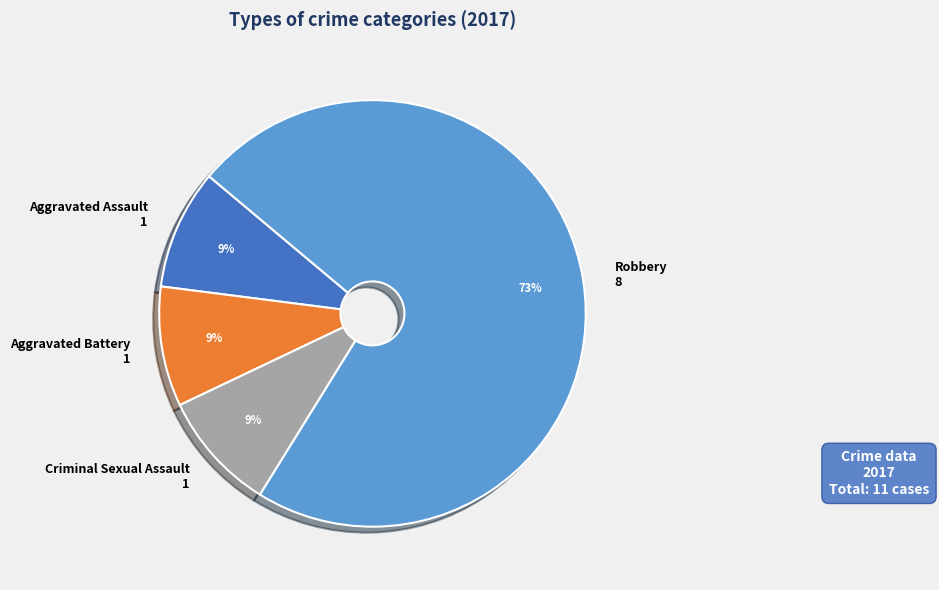

Which has a higher value, Aggravated Battery or Robbery?

Robbery